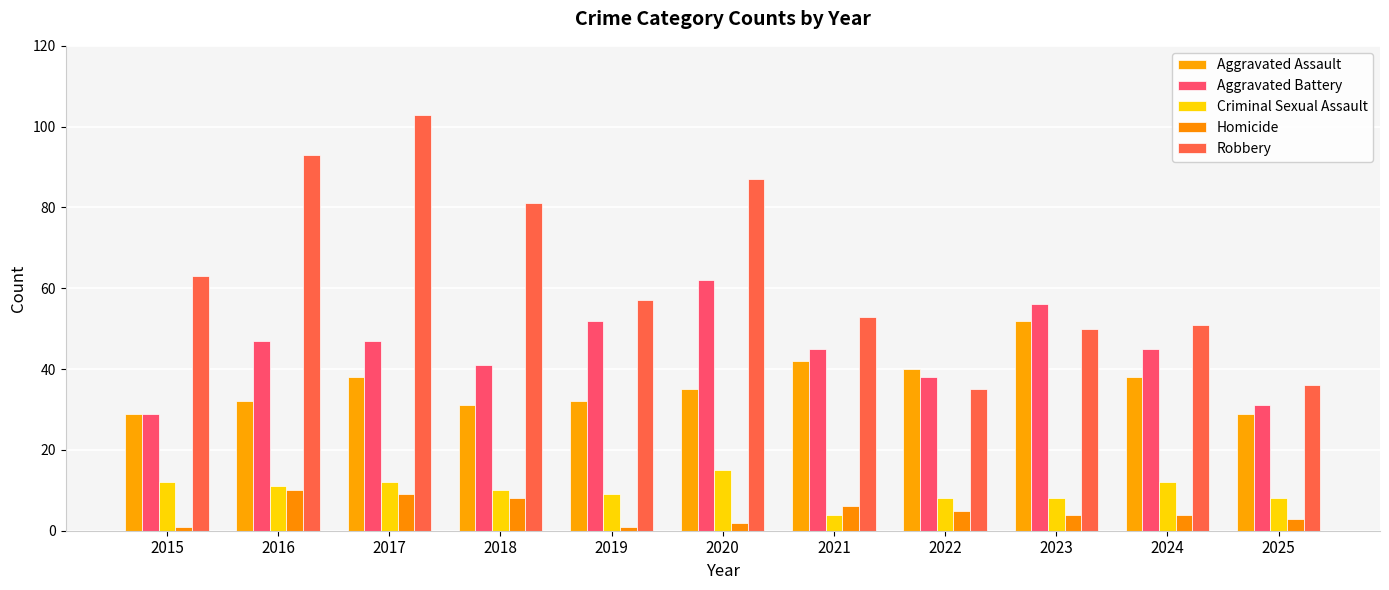

List the labels in order of Criminal Sexual Assault value, smallest first.

2021, 2022, 2023, 2025, 2019, 2018, 2016, 2015, 2017, 2024, 2020